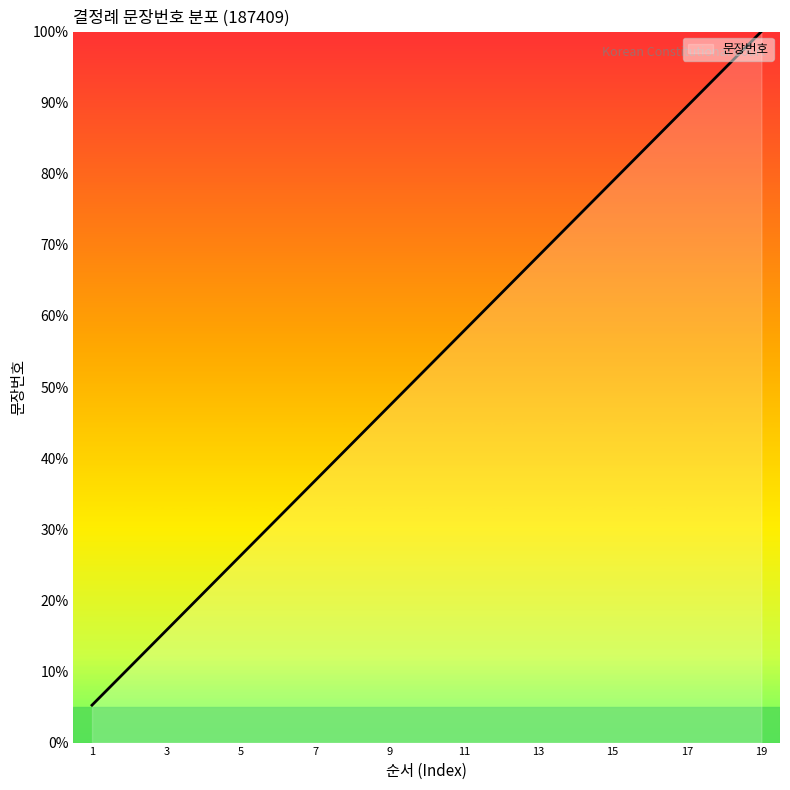

What is the greatest value displayed?

100.0